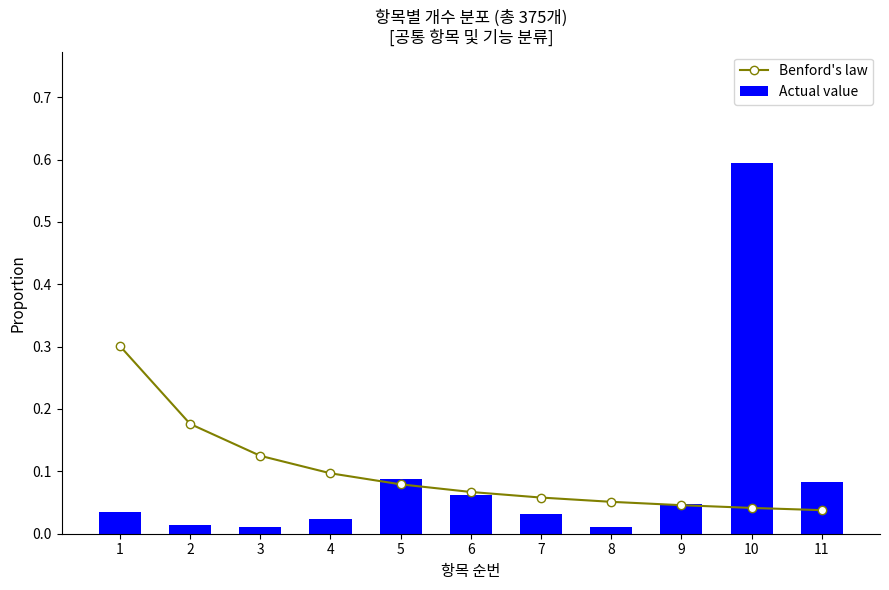

What is the sum of the Actual value values at 5 and 10?

0.7